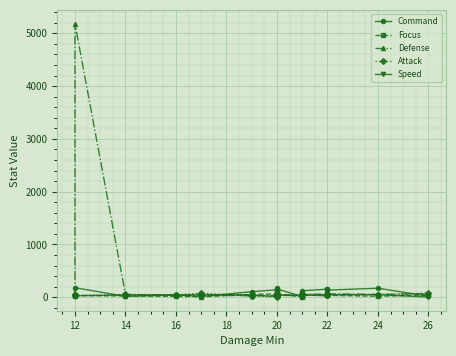

At which category is the sum across all series the highest?

12